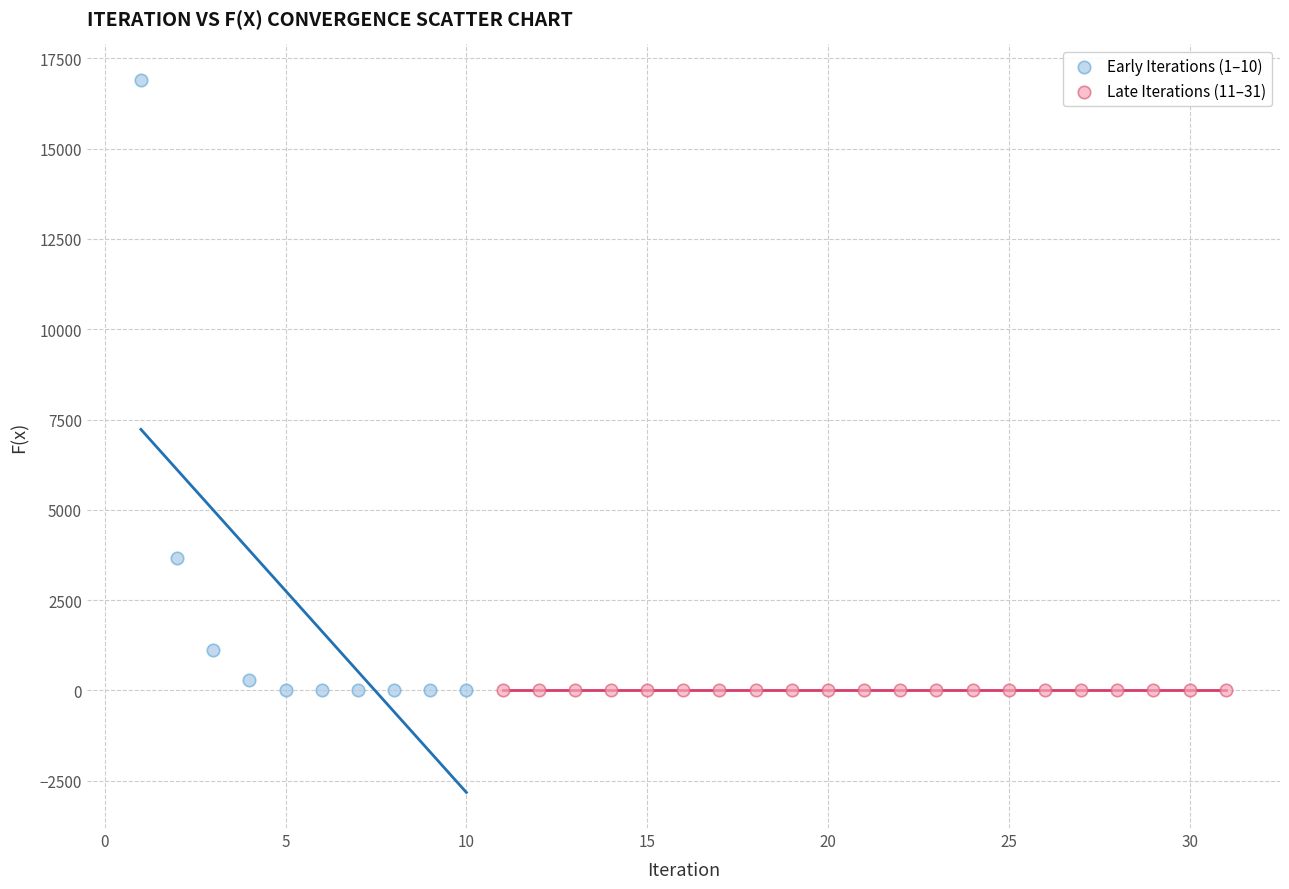

Which series has the widest spread of Y values?

Early Iterations (1–10)